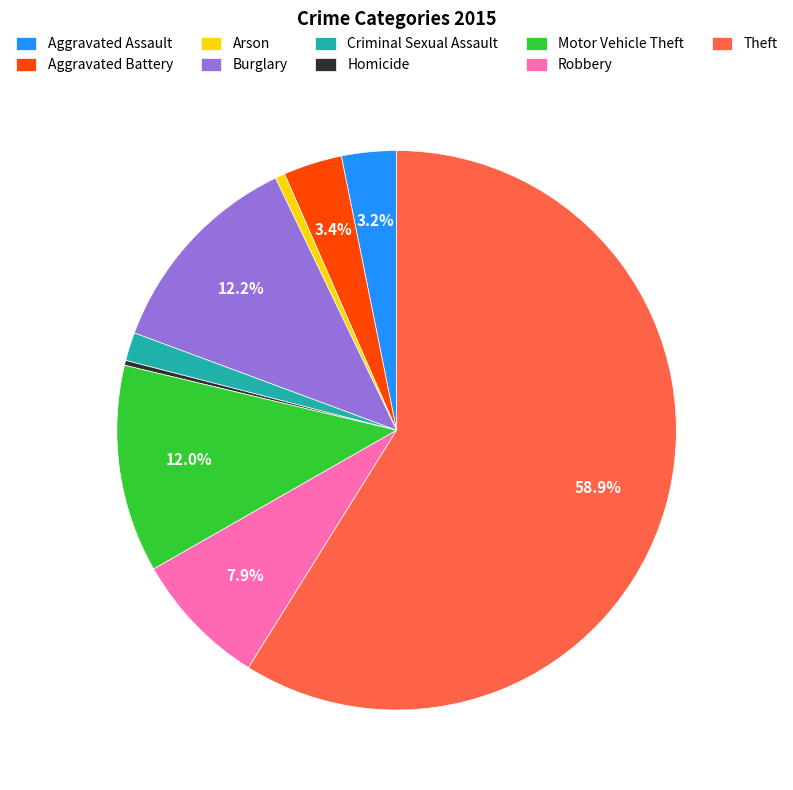

To the nearest percent, what percentage of the pie is Criminal Sexual Assault?

2%